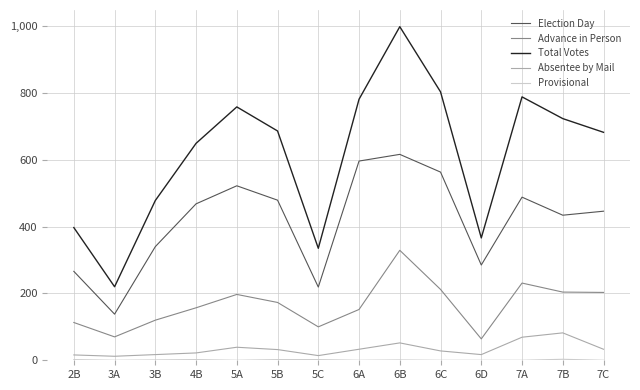

Which label corresponds to the largest value in the chart?

6B